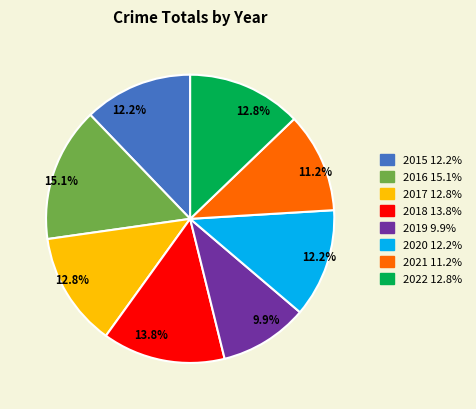

Combined, do 2017 and 2016 account for over 50%?

No